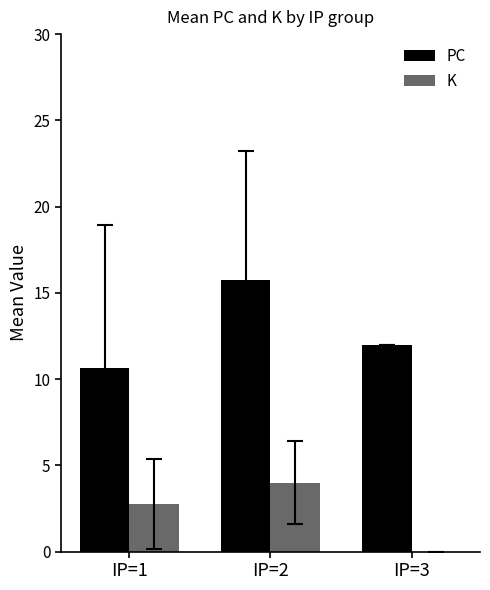

How many values in the K series exceed 2?

2